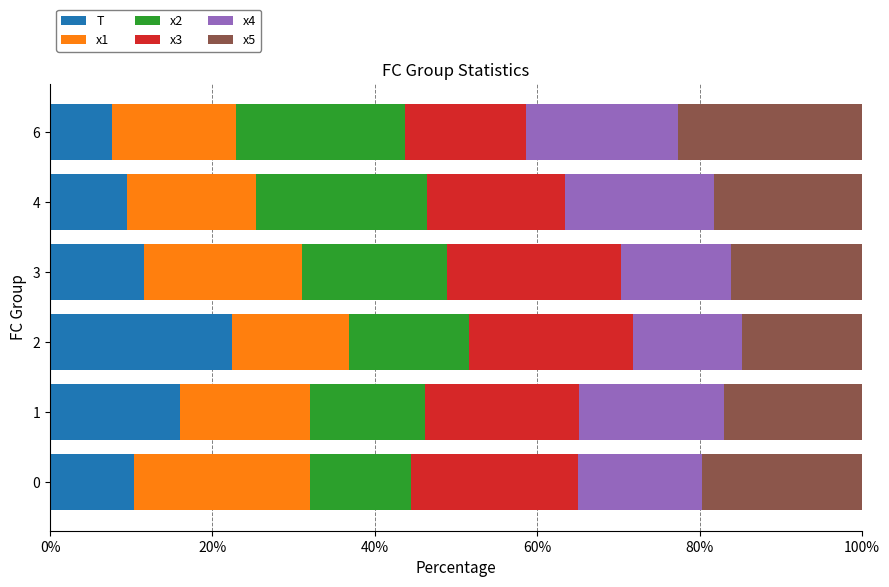

What is the lowest value of the T series?

7.7